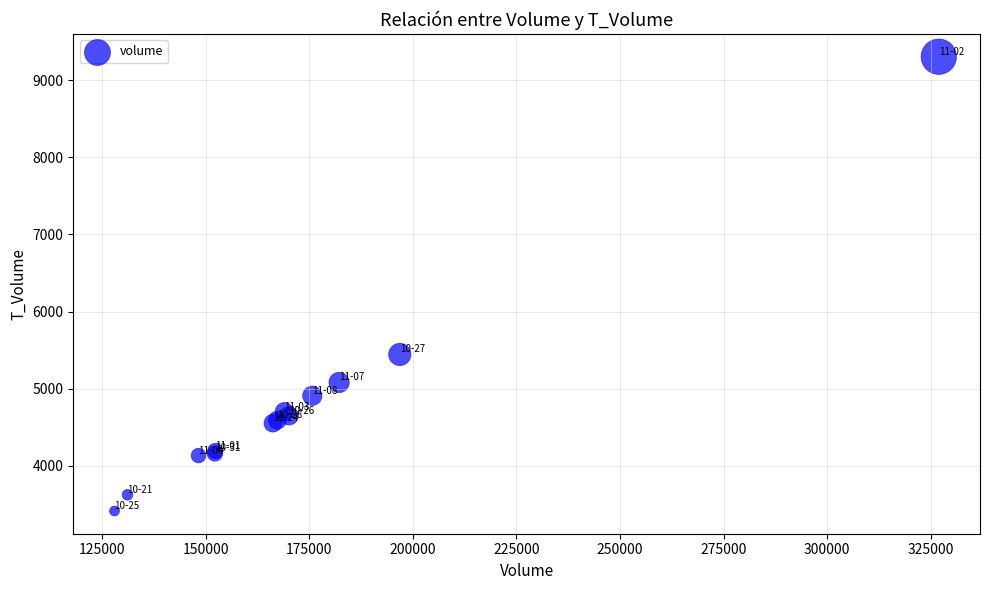

What Y value in the scatter plot is closest to 6359?

5444